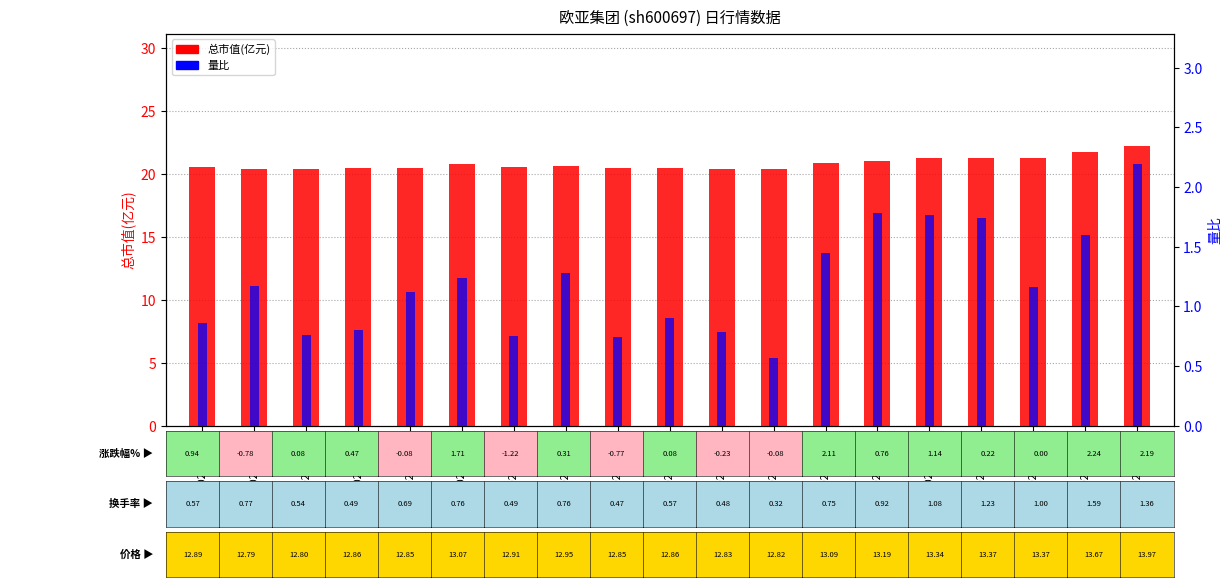

The 总市值(亿元) series shows 27.0 at 2022-11-16. True or false?

False